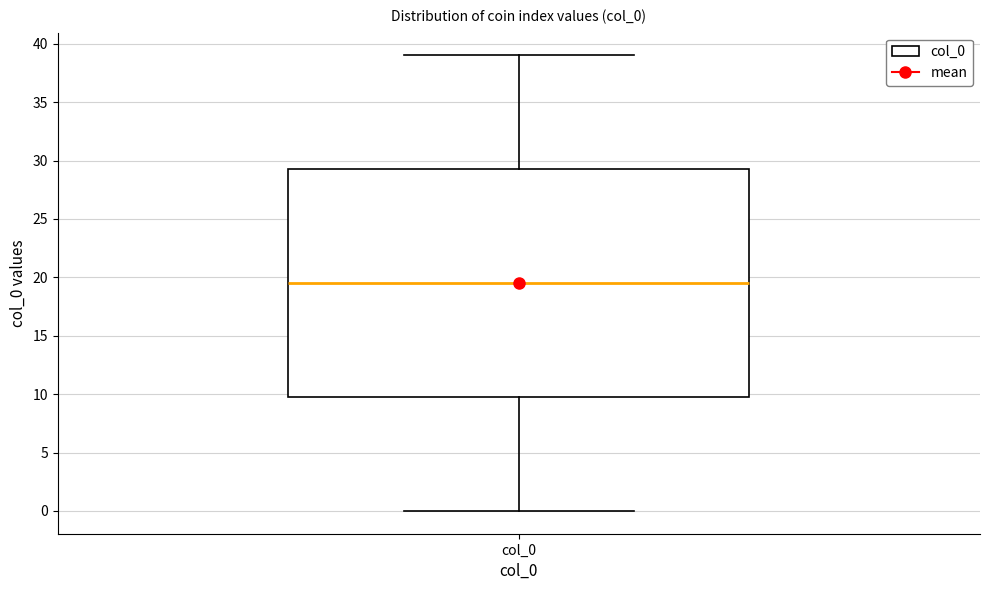

Read this box plot against the y-axis: the position of the median line, the range covered by the box, and the ends of both whiskers. The values are not printed on the chart, so give them approximately, as read against the axis.

median 19.5, box 10.0 to 29.5, whiskers 0.0 to 39.0